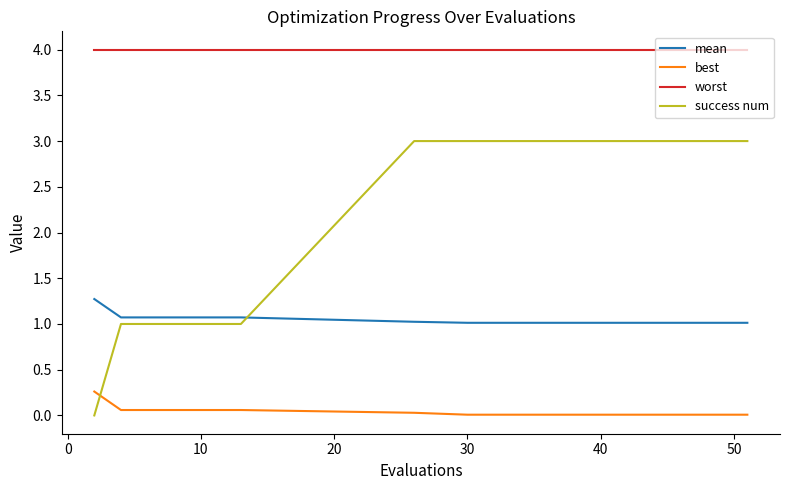

Which series has the largest total across all categories?

worst